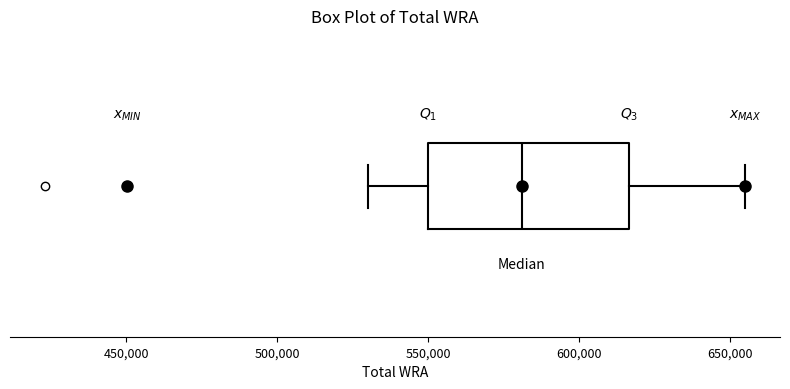

Read this box plot against the x-axis: the position of the median line, the range covered by the box, and the ends of both whiskers. The values are not printed on the chart, so give them approximately, as read against the axis.

median 580000, box 550000 to 615000, whiskers 530000 to 655000